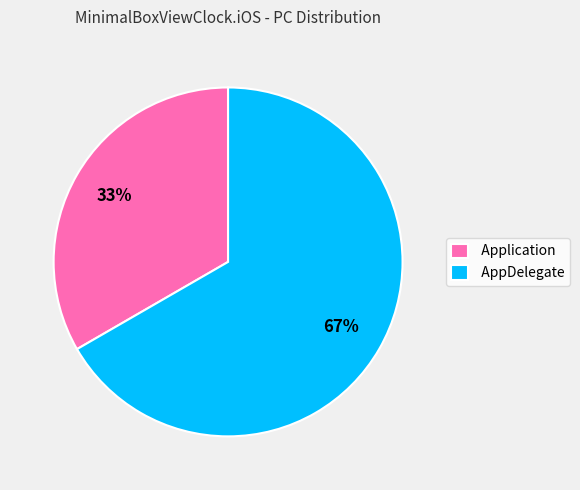

To the nearest percent, what is the combined percentage of AppDelegate and Application?

100%